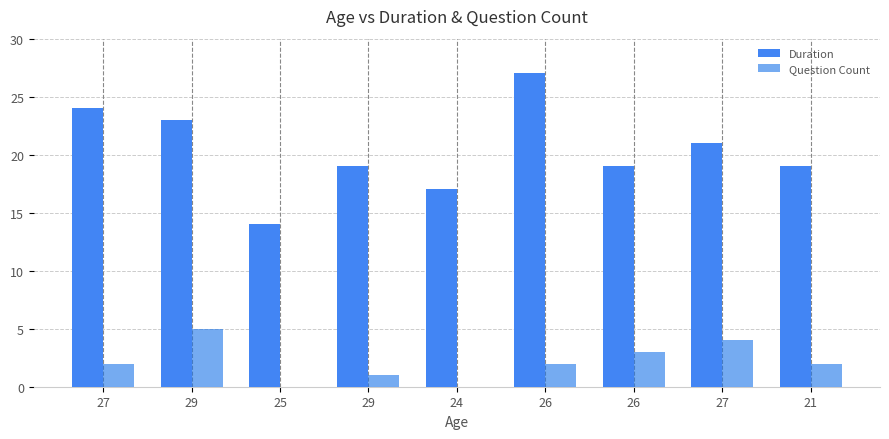

Reading left to right, what are all the values shown in this chart?

Duration: 24	23	14	19	17	27	19	21	19
Question Count: 2	5	0	1	0	2	3	4	2